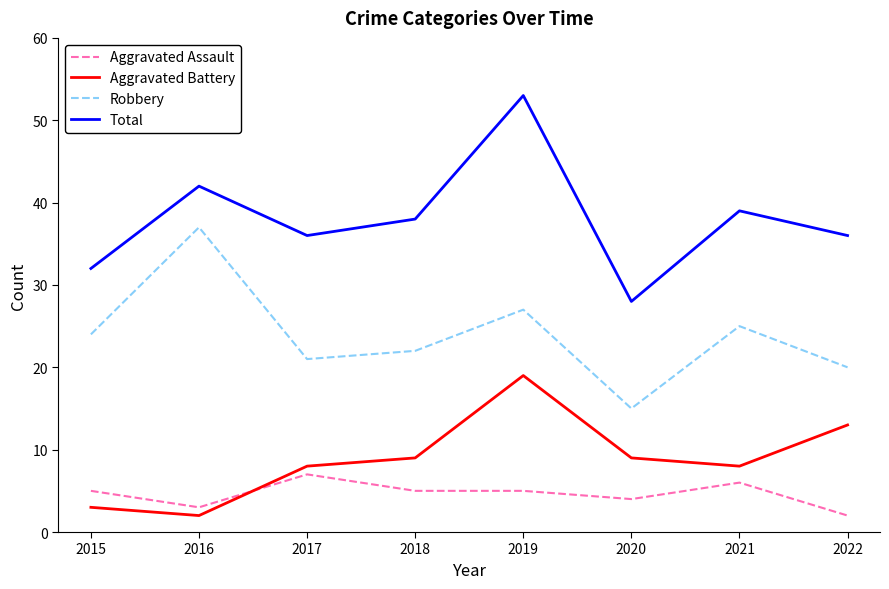

Which category has the lowest value in the Robbery series?

2020